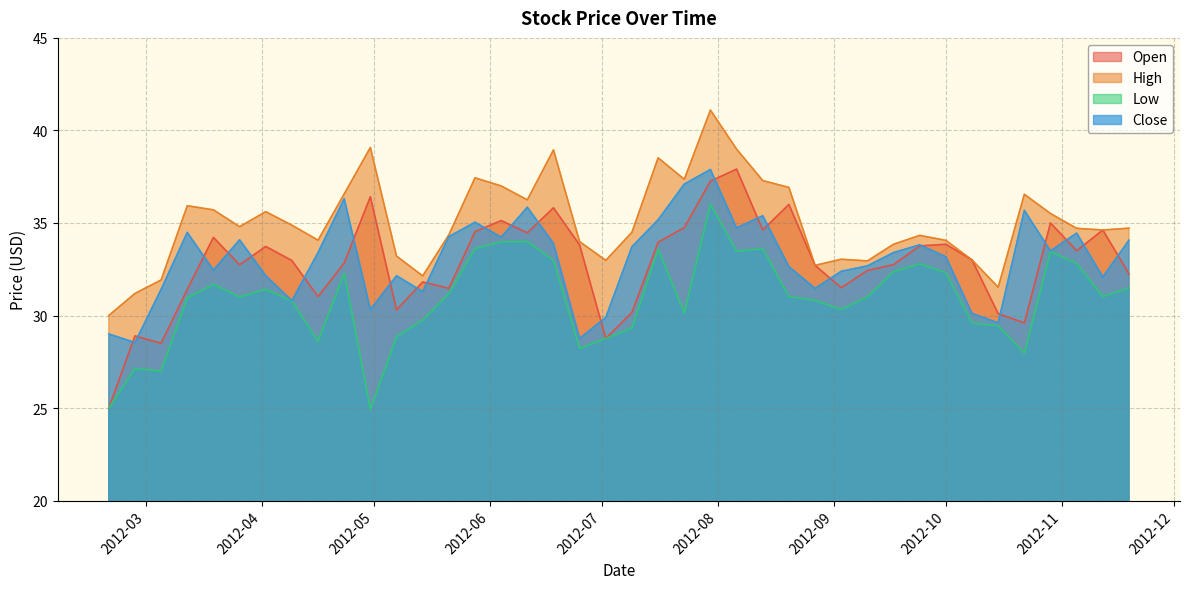

The value of Open at 2012-04-02 is 33.7. True or false?

True